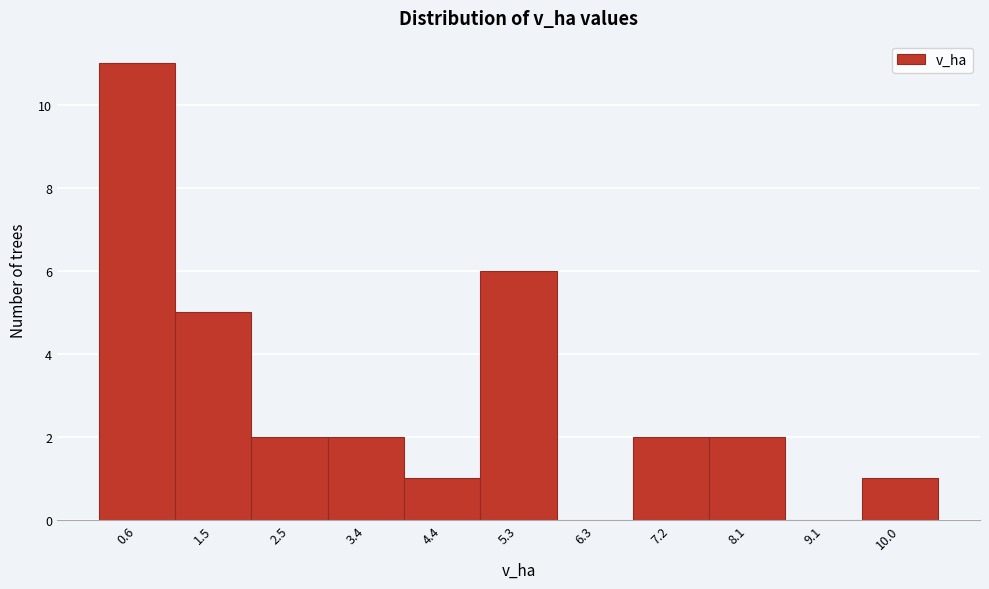

What is the sum of all values?

32